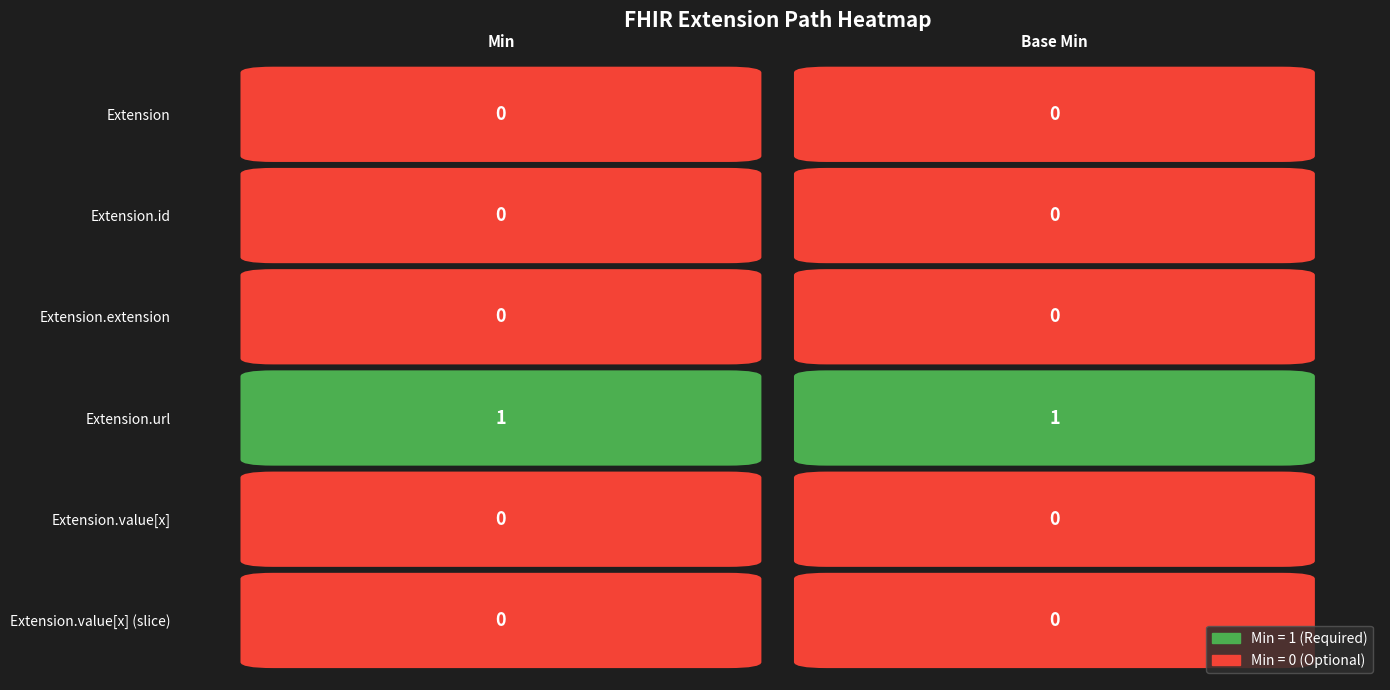

Is the value of Extension.id at 0 greater than the value of Extension at 0?

No